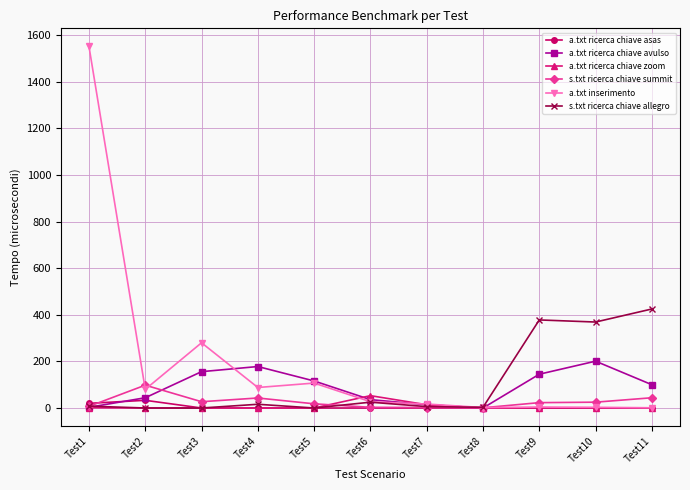

What is the maximum value shown in the chart?

1552